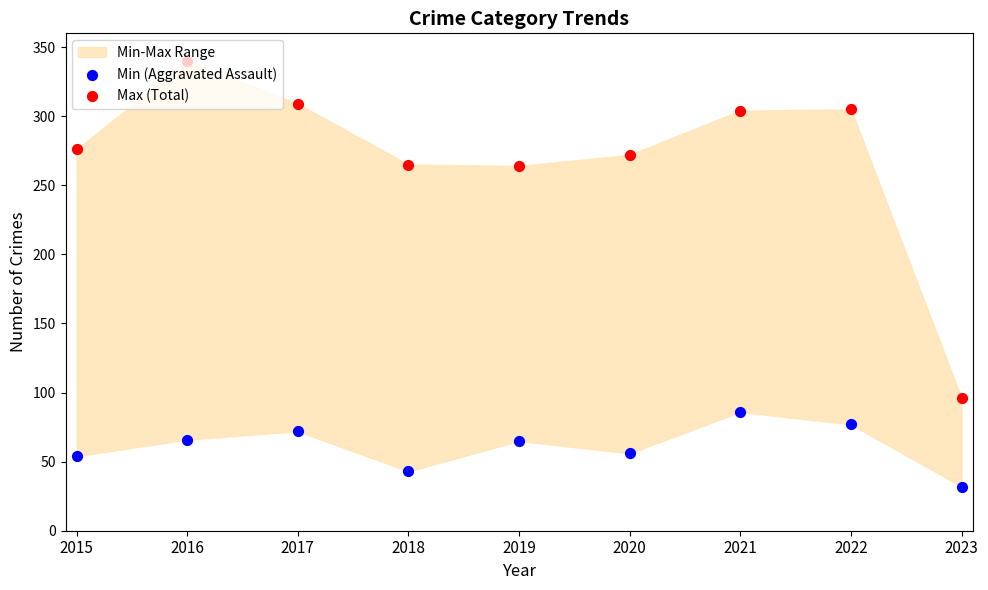

Is the value of Max (Total) at 2017 greater than the value of Min (Aggravated Assault) at 2015?

Yes